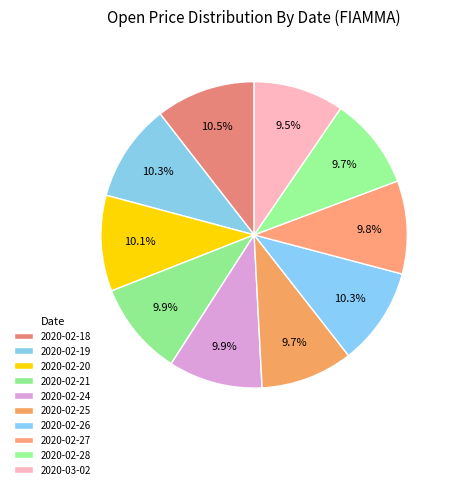

Rank the categories by value from highest to lowest.

2020-02-18, 2020-02-19, 2020-02-26, 2020-02-20, 2020-02-21, 2020-02-24, 2020-02-27, 2020-02-25, 2020-02-28, 2020-03-02